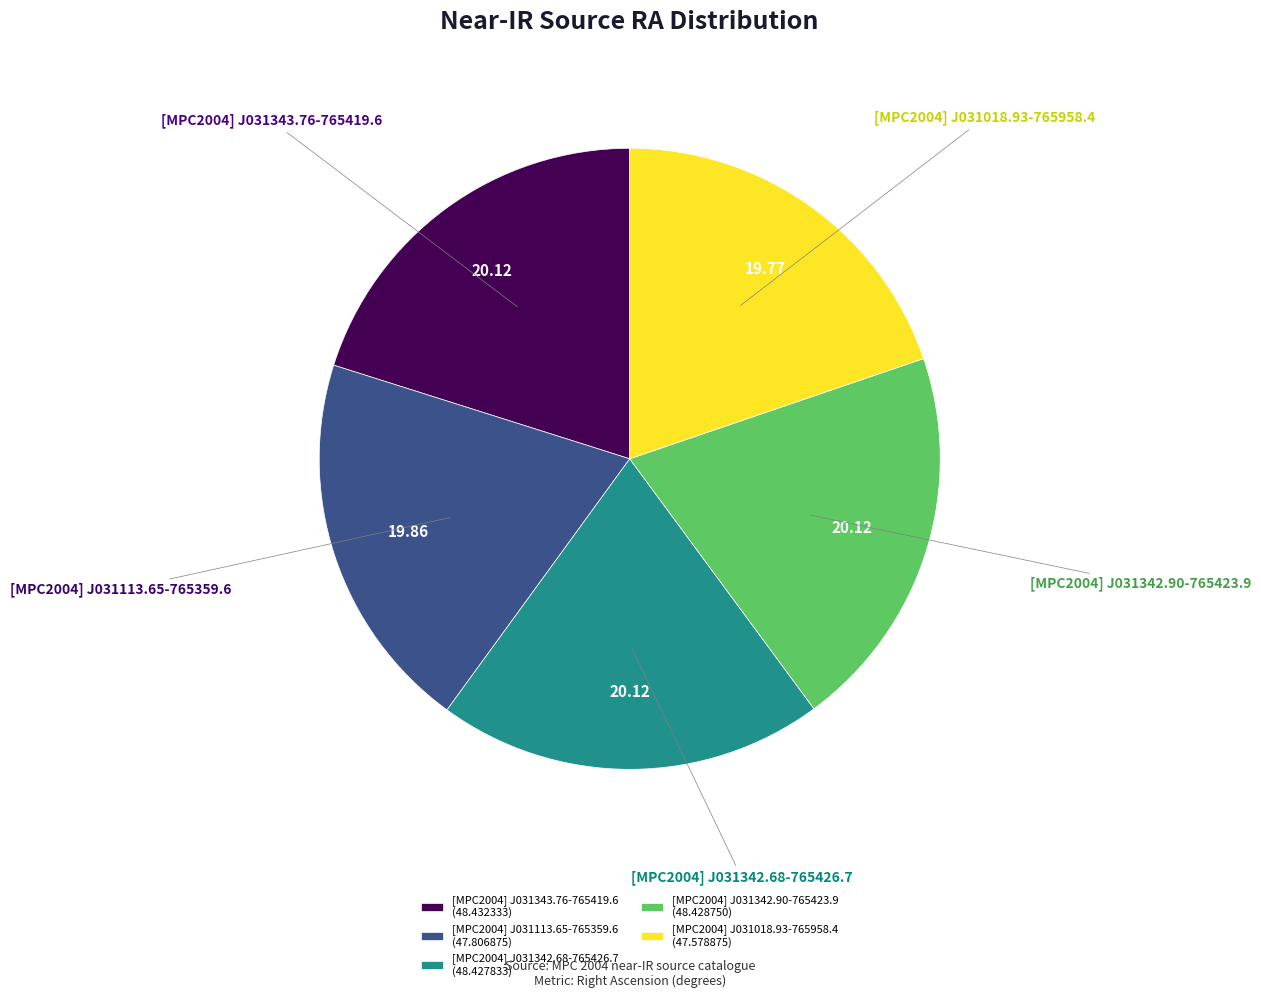

Is there any slice that represents more than half of the pie?

No